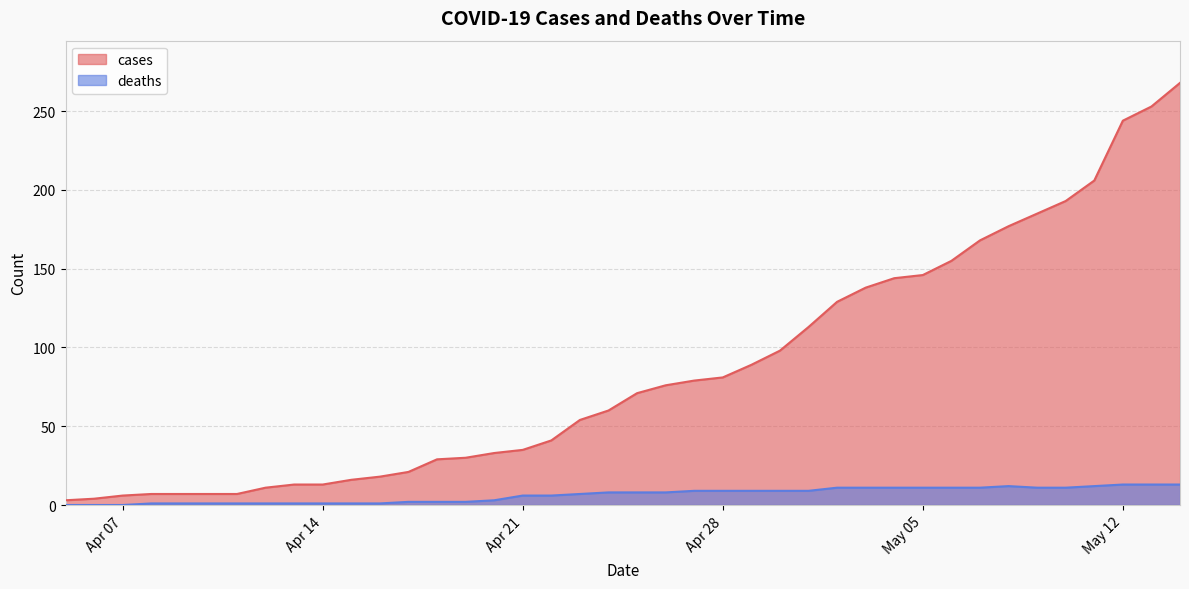

What is the maximum value shown in the chart?

268